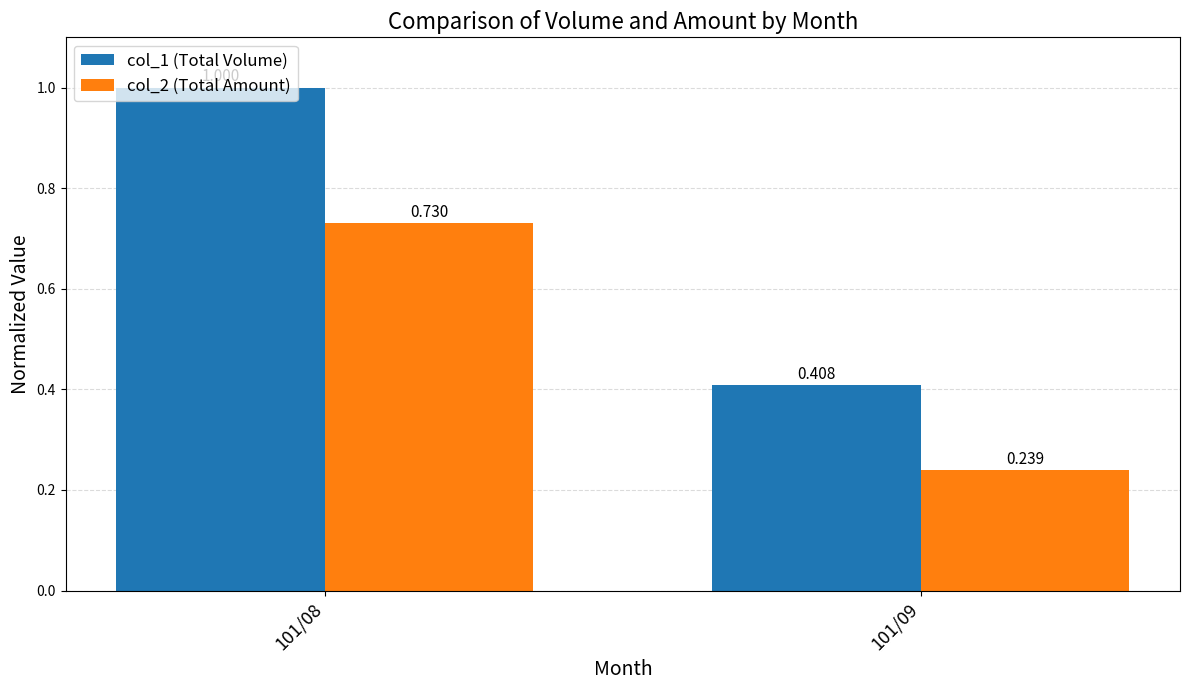

How many data points in col_1 (Total Volume) are less than 1?

1